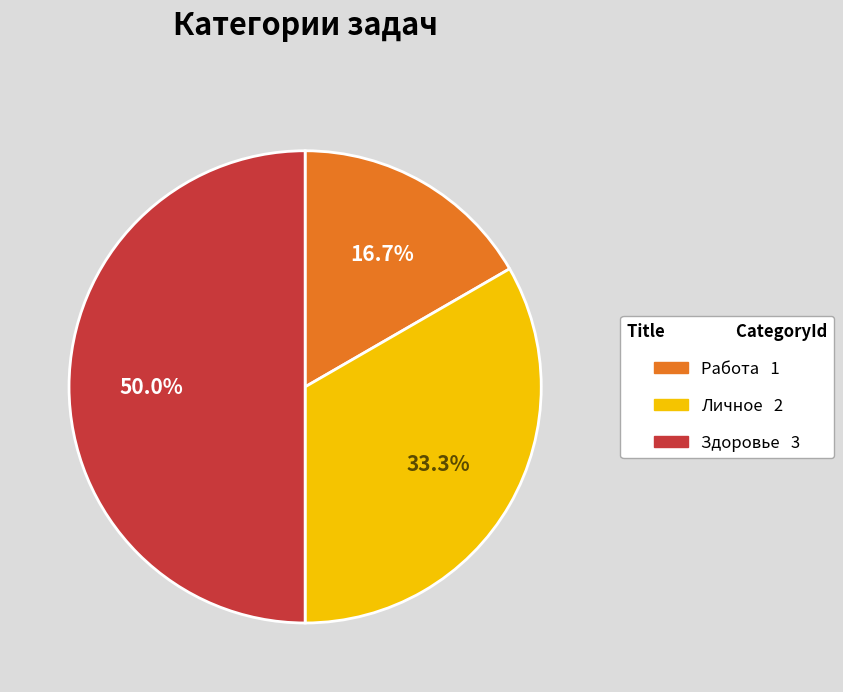

Is it true that Здоровье is 50% of the pie?

True